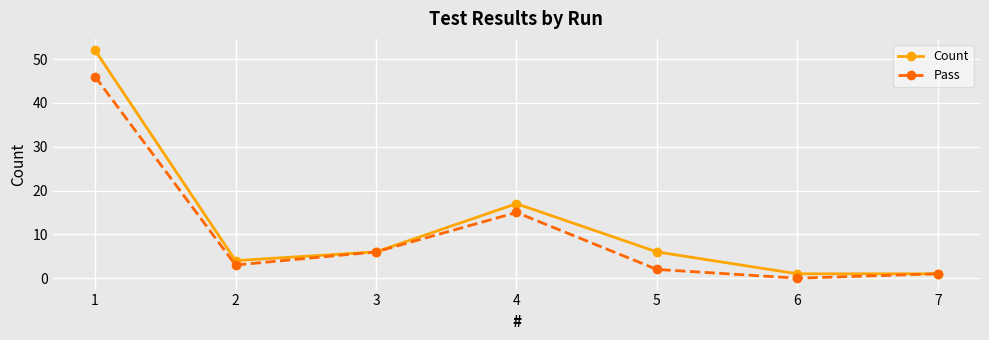

Which label corresponds to the largest value in the chart?

1